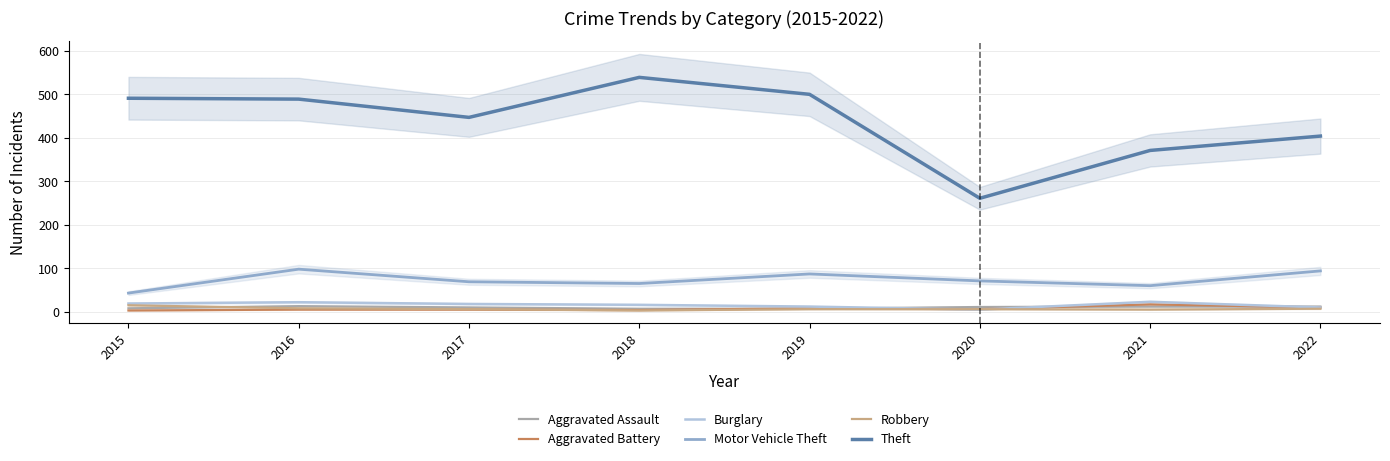

True or false: Burglary and Robbery intersect in this chart.

True